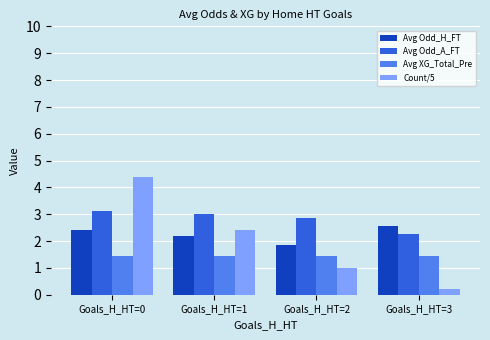

The Avg Odd_A_FT series shows 0.8 at Goals_H_HT=3. True or false?

False